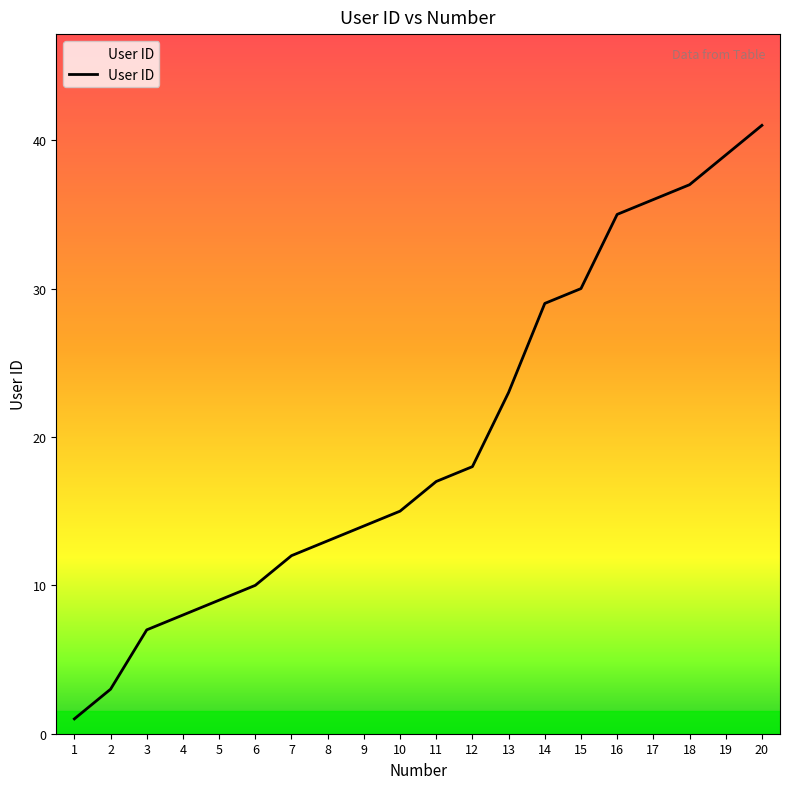

True or false: the data shows 35 at 16.

True